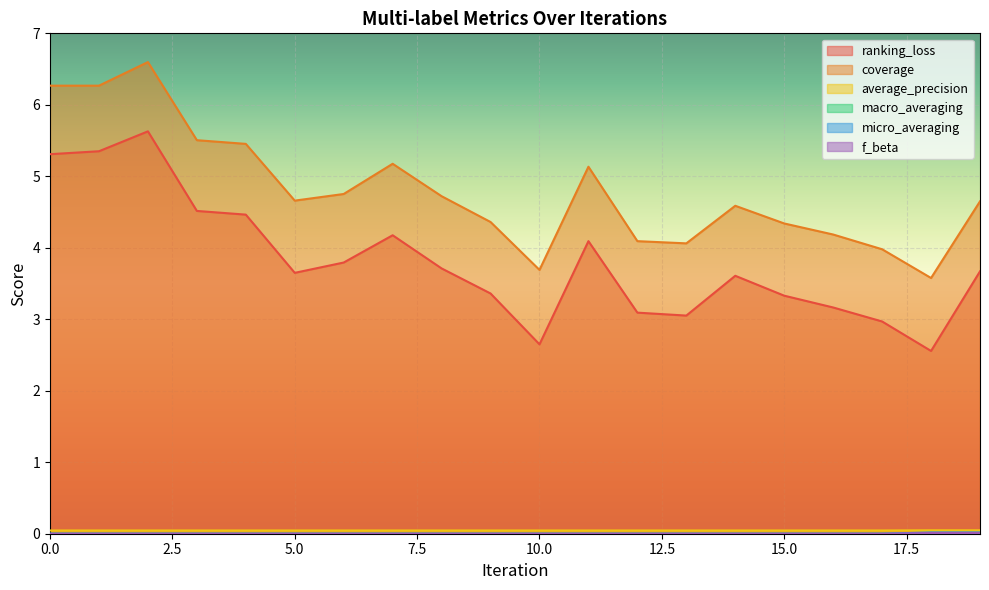

At which category does ranking_loss reach its first local valley?

5